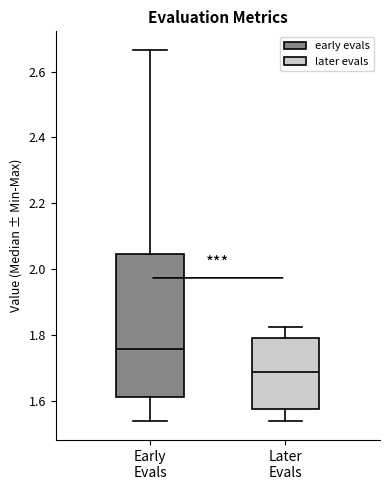

Where does the median line of the box for Early Evals sit on the y-axis? The values are not printed on the chart, so give them approximately, as read against the axis.

1.76